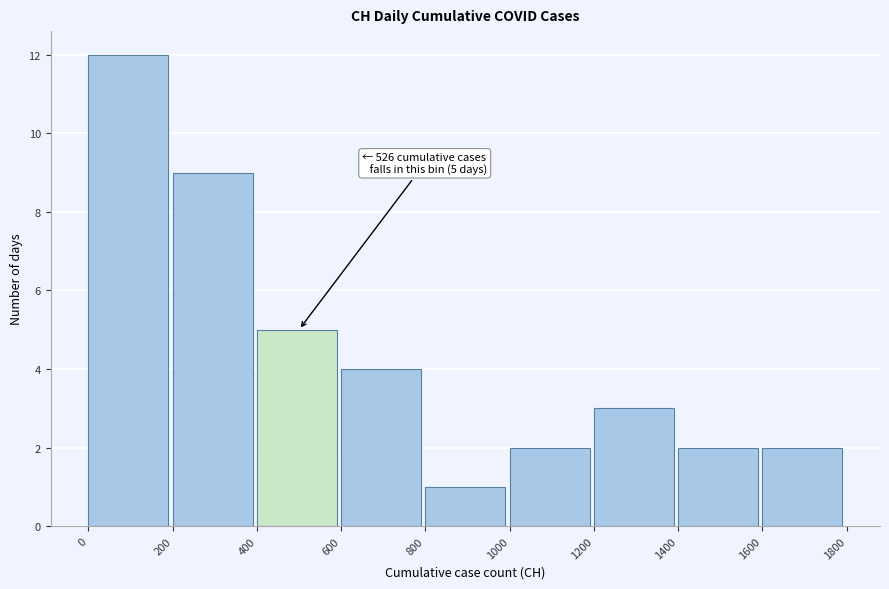

Which range on the x-axis has the tallest bar?

0 to 200